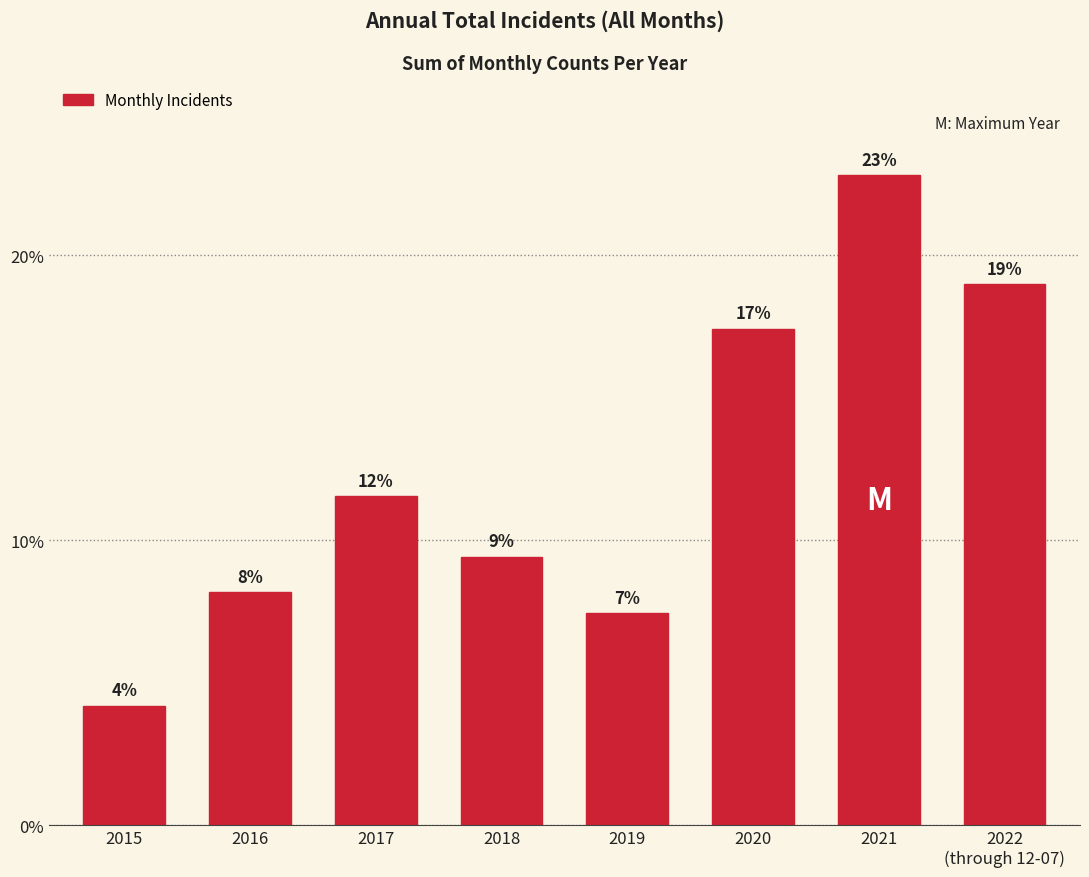

List the labels in order of value, largest first.

2021, 2022
(through 12-07), 2020, 2017, 2018, 2016, 2019, 2015